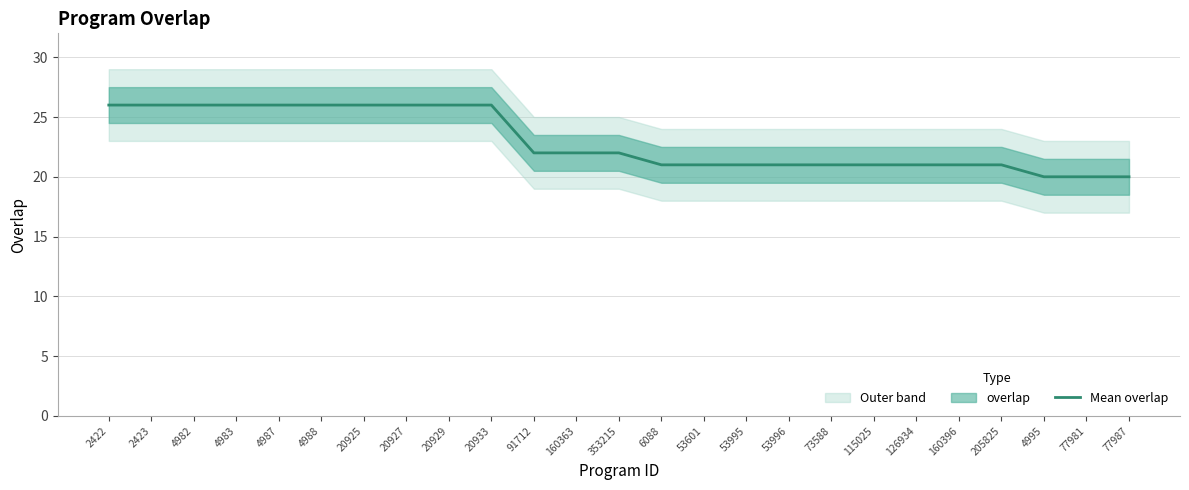

Which label corresponds to the smallest value in the chart?

4995